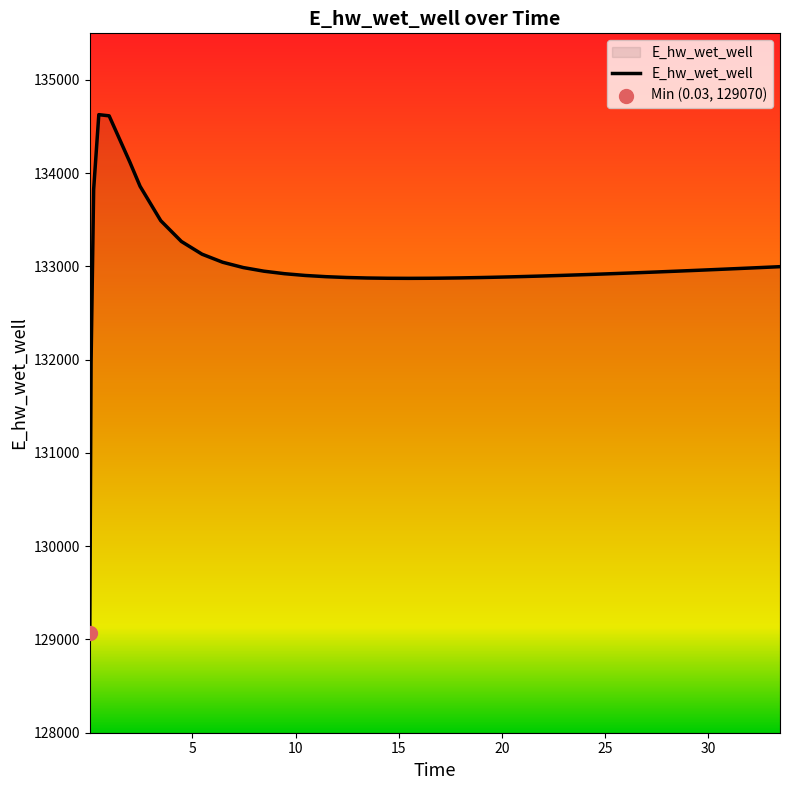

What is the smallest value displayed?

129070.3